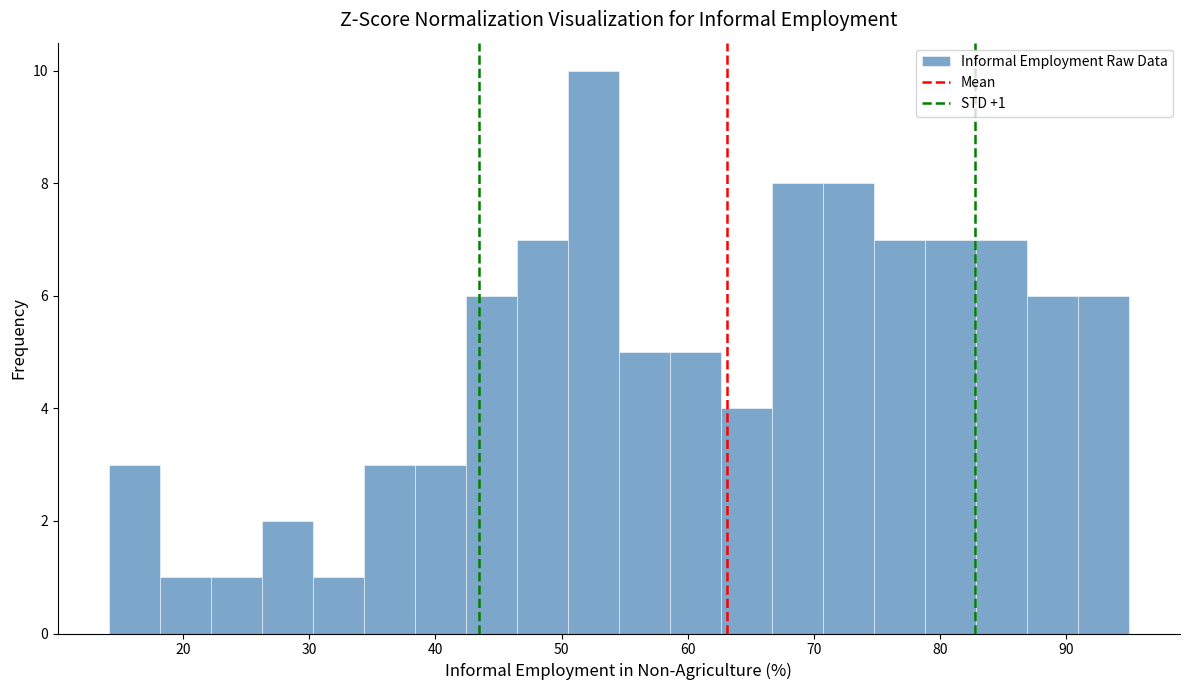

Which range on the x-axis has the tallest bar?

51 to 55